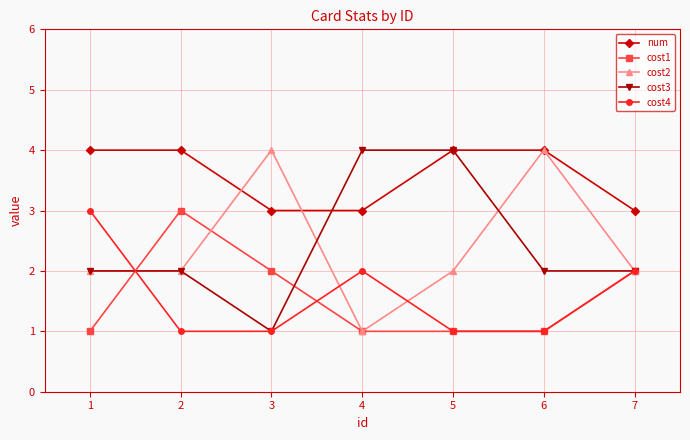

What is the maximum value for cost2?

4